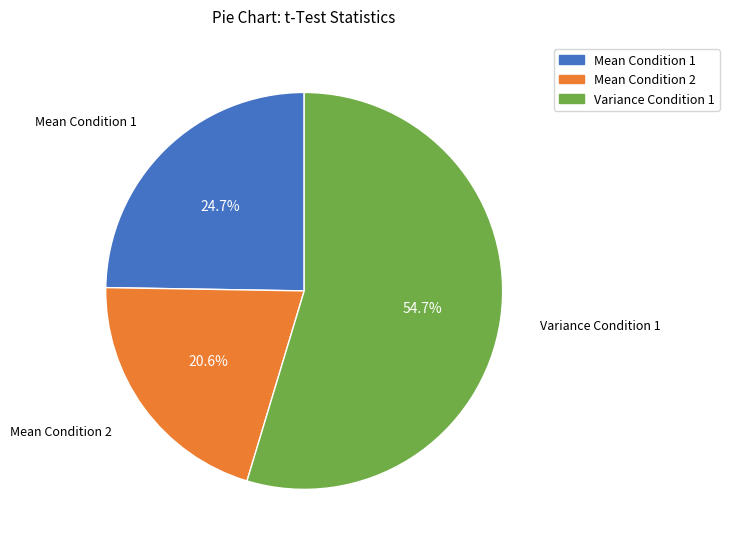

Which category has the biggest portion of the pie?

Variance Condition 1